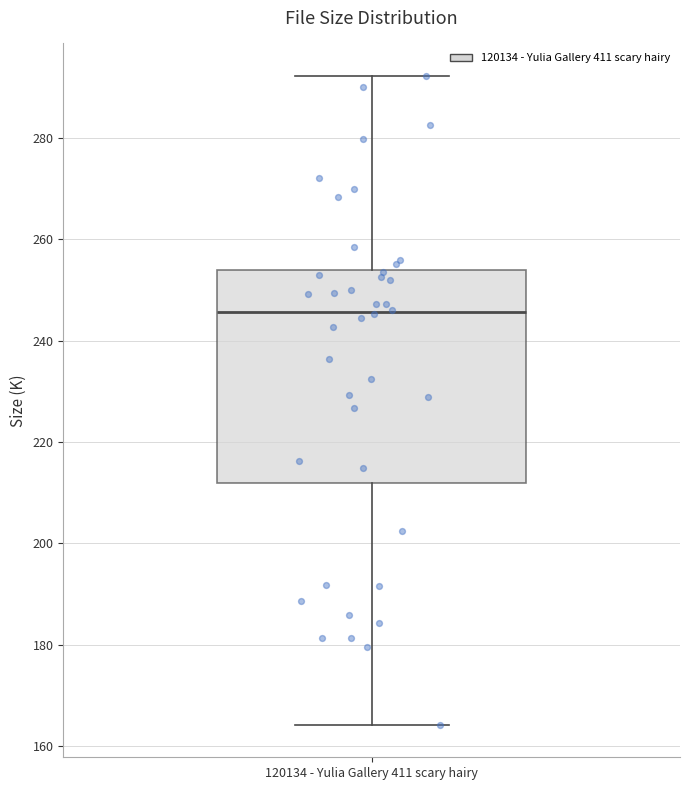

Read this box plot against the y-axis: the position of the median line, the range covered by the box, and the ends of both whiskers. The values are not printed on the chart, so give them approximately, as read against the axis.

median 246, box 212 to 254, whiskers 164 to 292